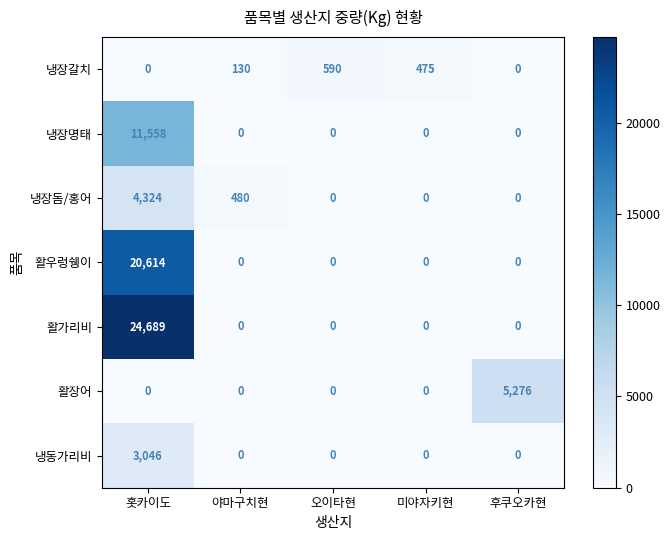

Which series has the largest total across all categories?

활가리비